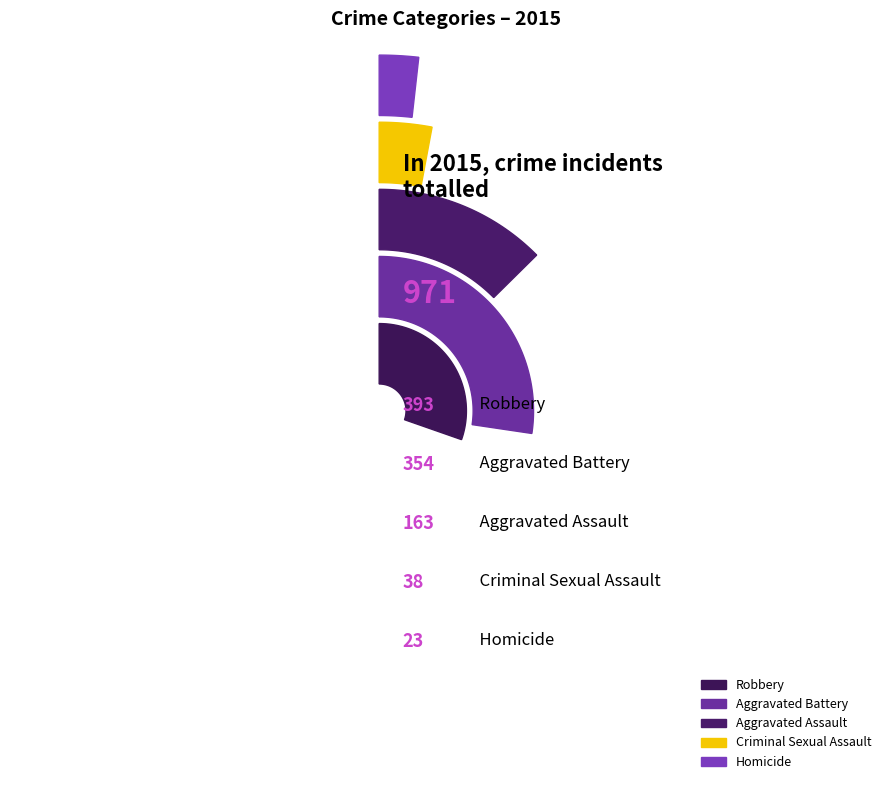

Combined, what portion of the pie is Robbery and Homicide?

42.8%